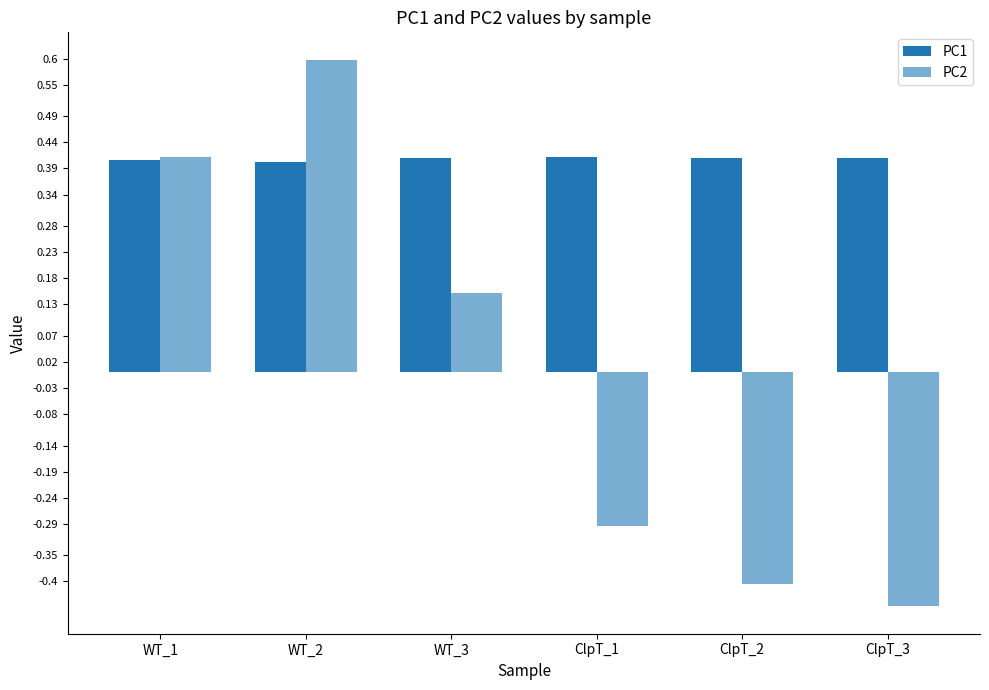

What is the difference between the PC2 values at ClpT_2 and WT_3?

0.6